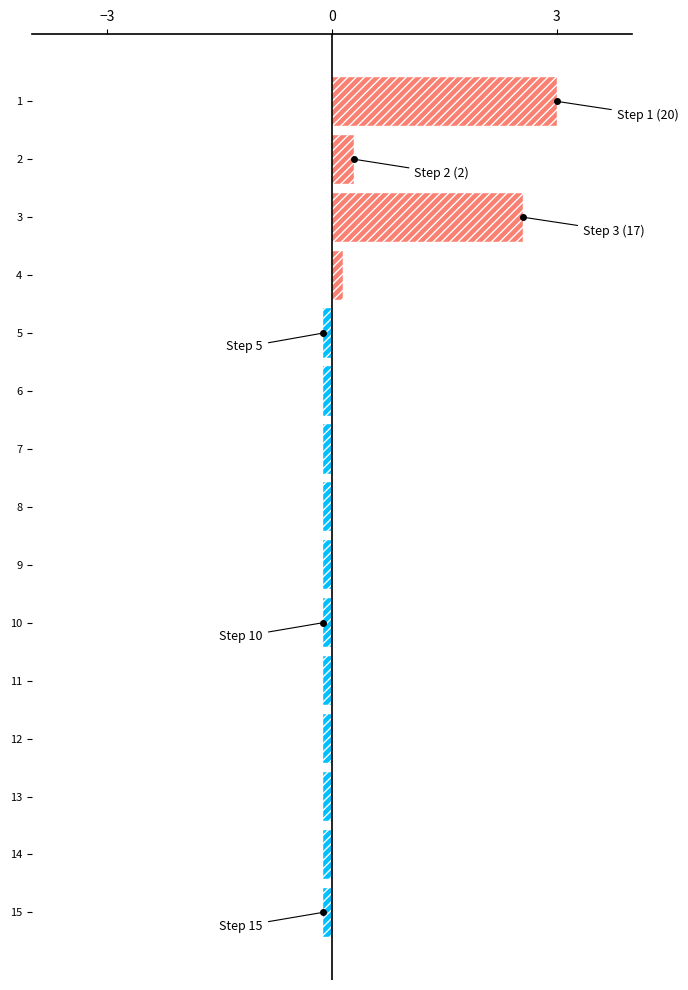

The chart shows a value of 1.3 at 1. True or false?

False